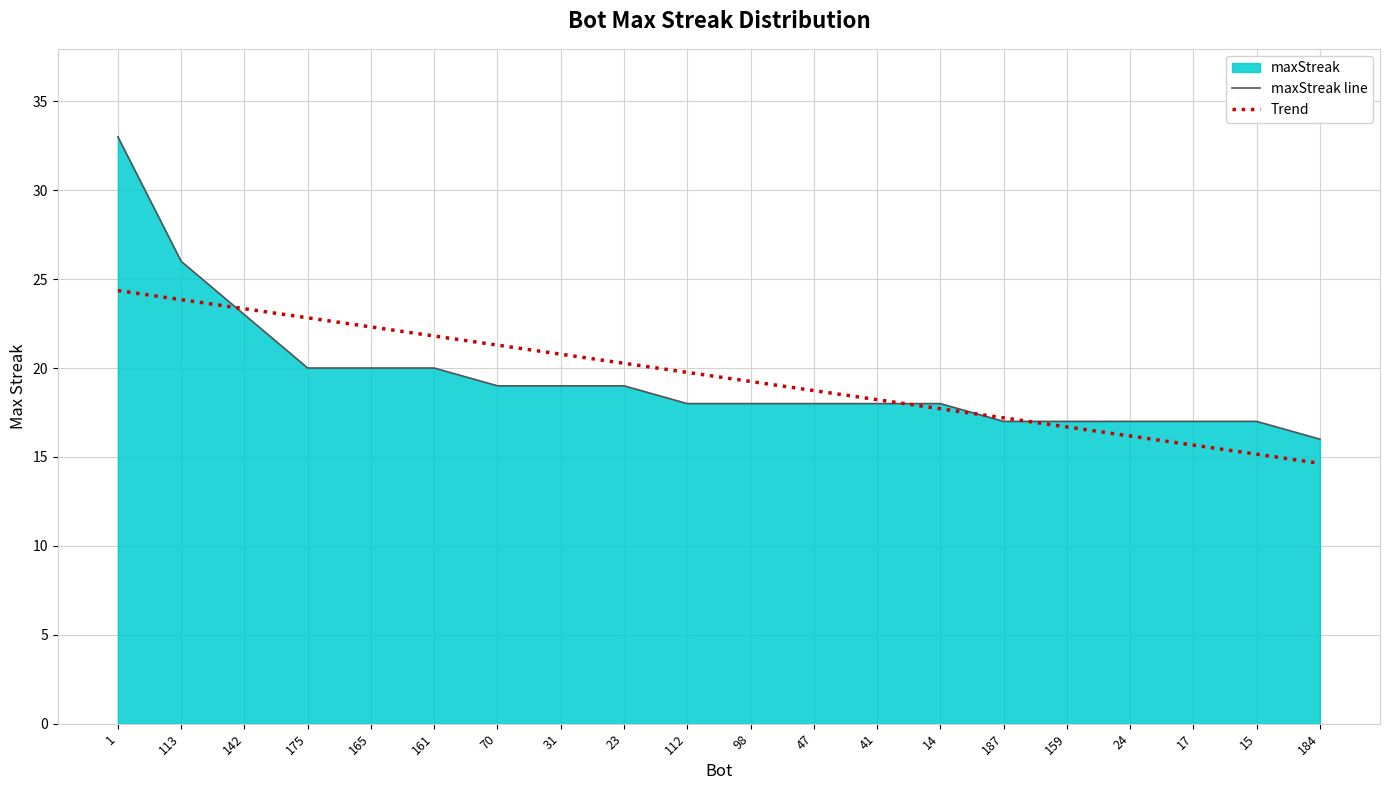

How many values in the maxStreak line series exceed 18?

9